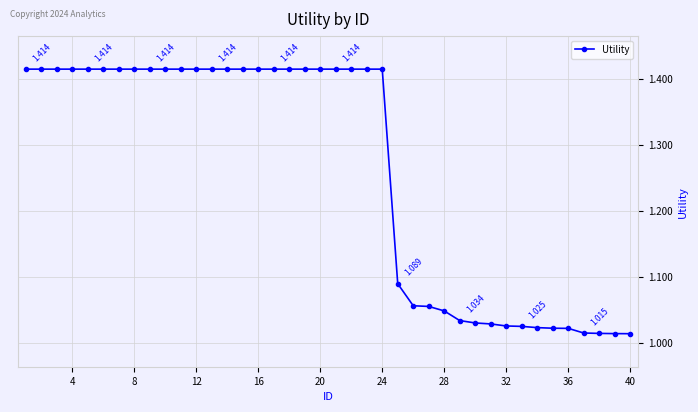

Count the number of data series in this chart.

1